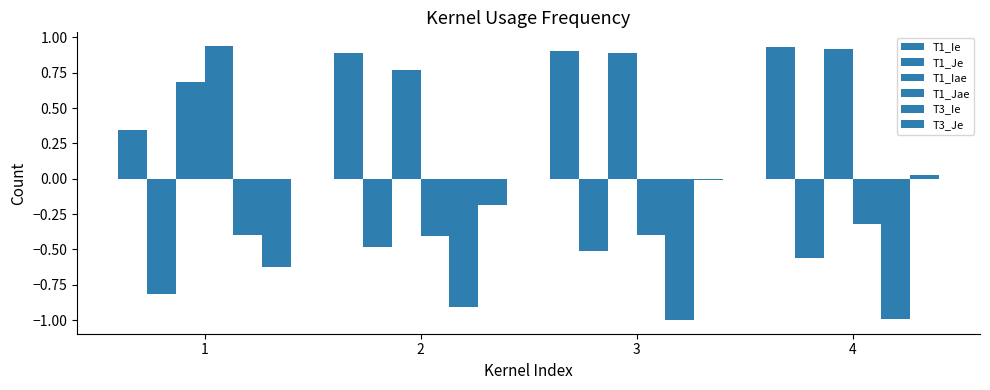

Does the chart contain stacked bars?

No